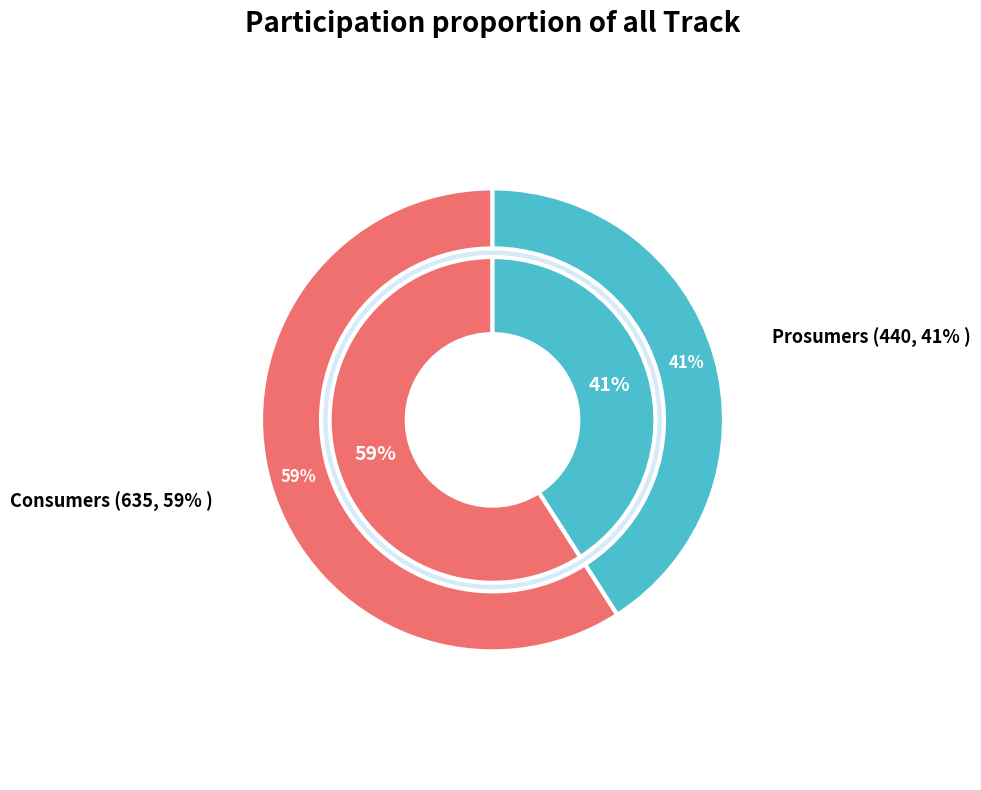

Which category has the smallest portion of the pie?

Prosumers